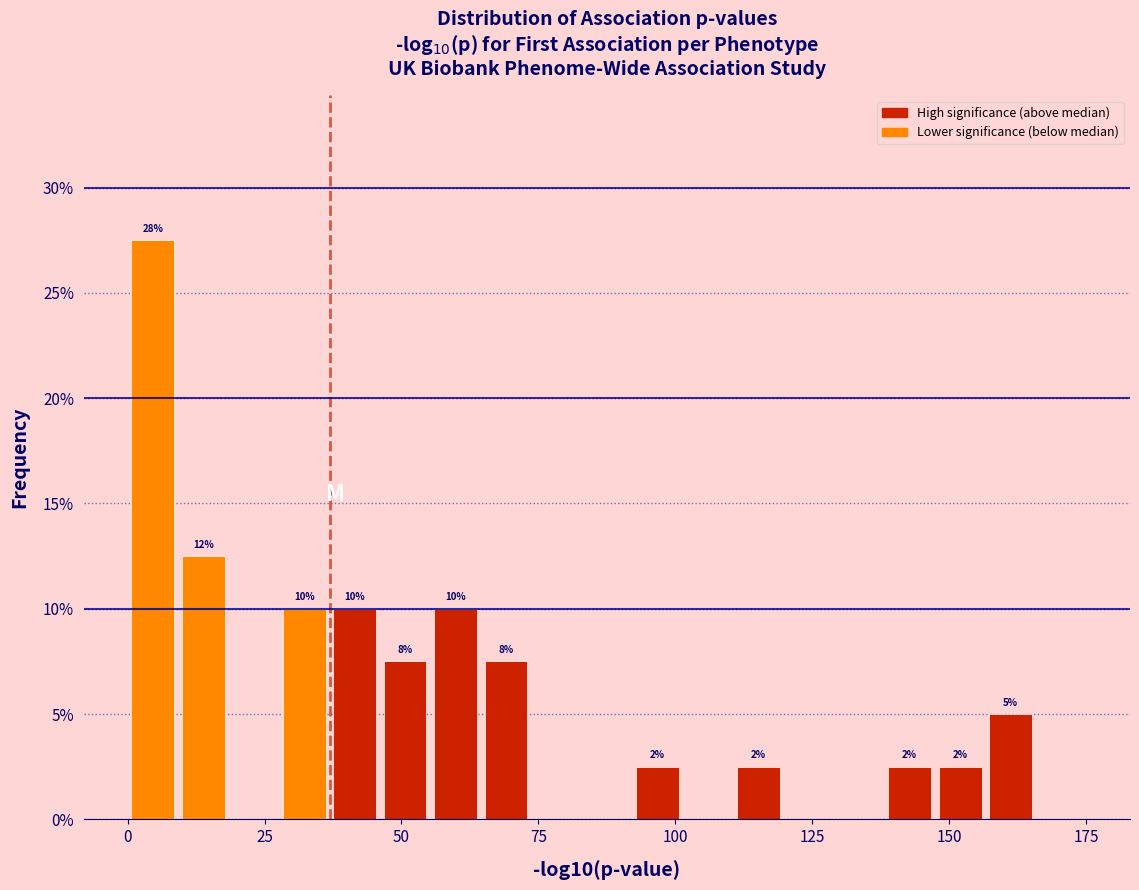

Around what value on the x-axis is the tallest bar? Give the approximate position of its centre, as read against the axis.

5